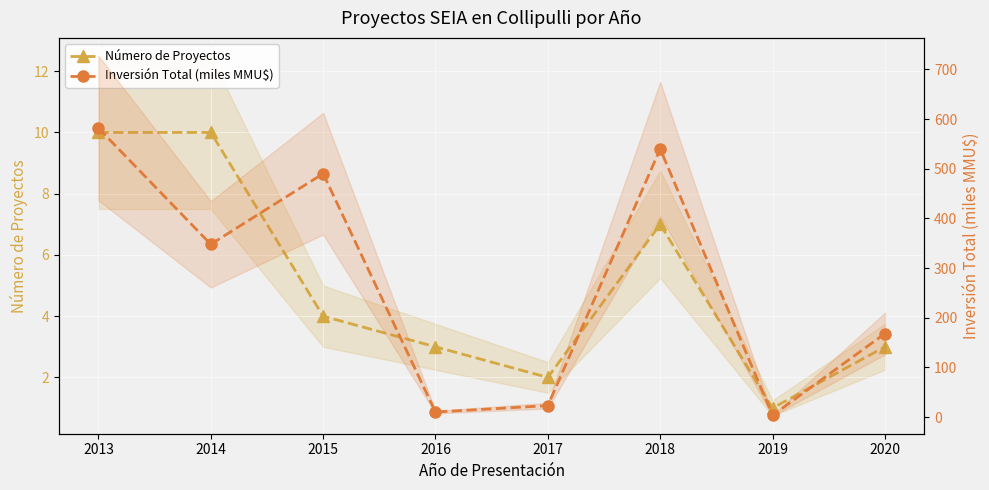

Reading left to right, extract all data points from this chart.

Número de Proyectos: 2013=10.0	2014=10.0	2015=4.0	2016=3.0	2017=2.0	2018=7.0	2019=1.0	2020=3.0
Inversión Total (miles MMU$): 2013=581.7	2014=347.8	2015=490.0	2016=10.0	2017=23.0	2018=539.9	2019=3.5	2020=168.0